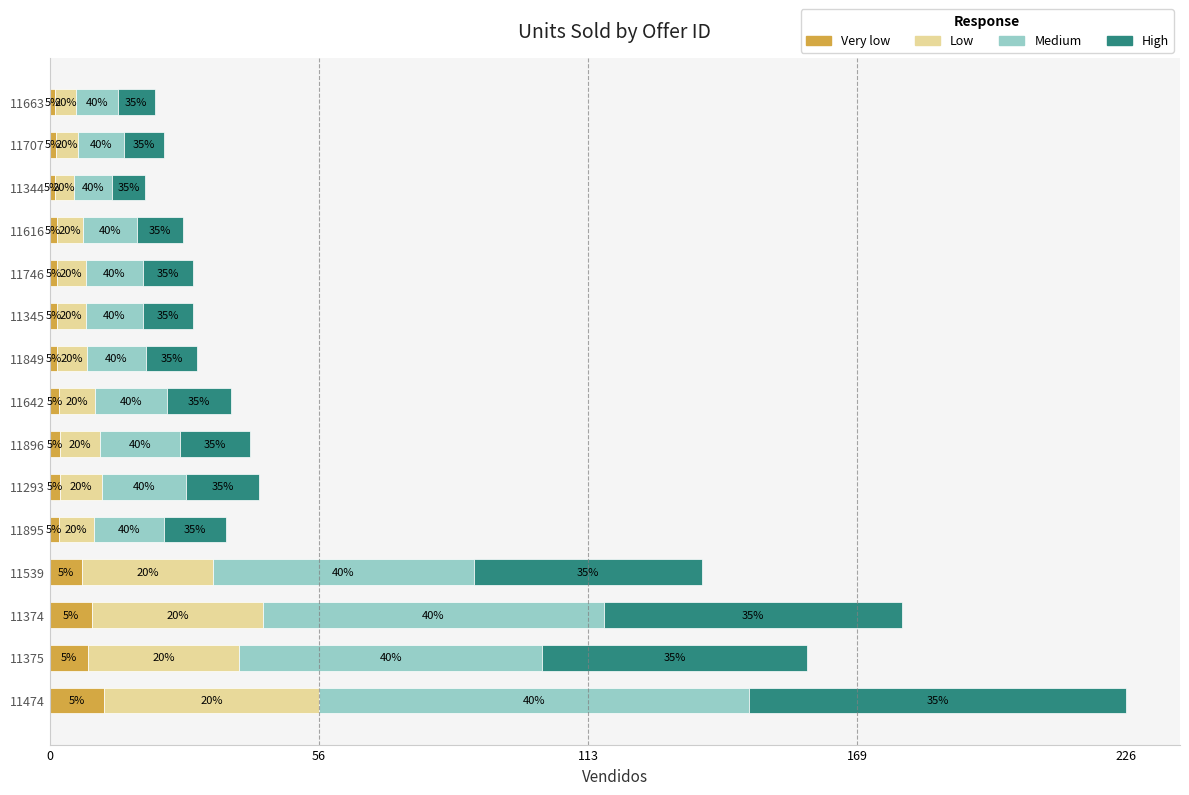

What are all the series names shown in the legend?

Very low, Low, Medium, High